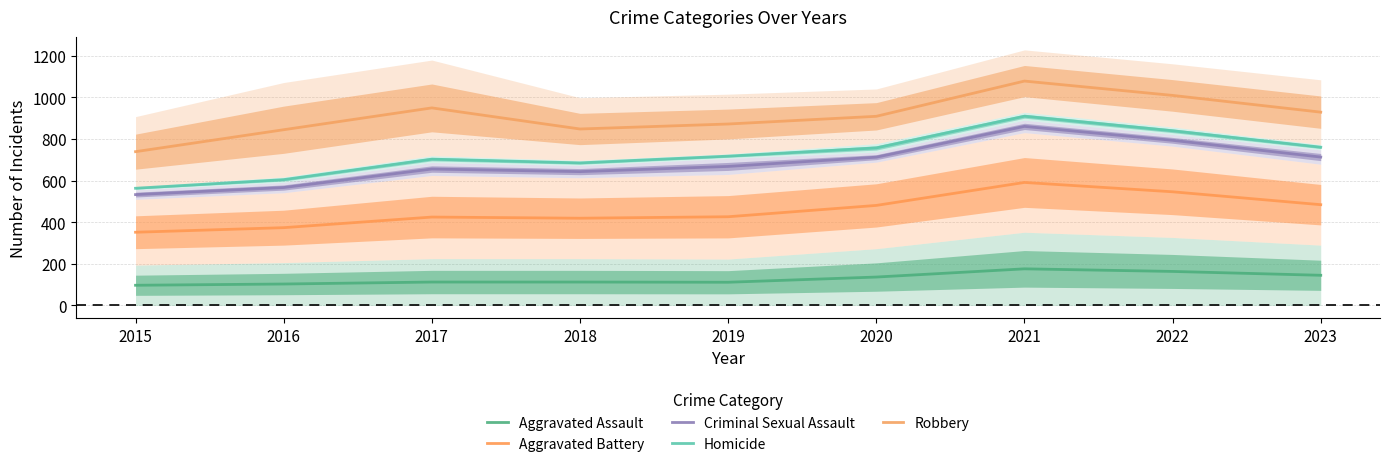

Between 2020 and 2023, which is larger?

2023